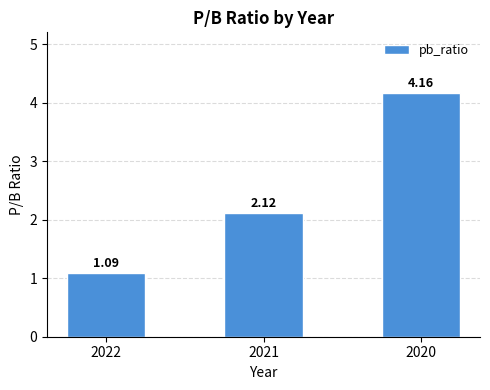

Which has a higher value, 2020 or 2022?

2020